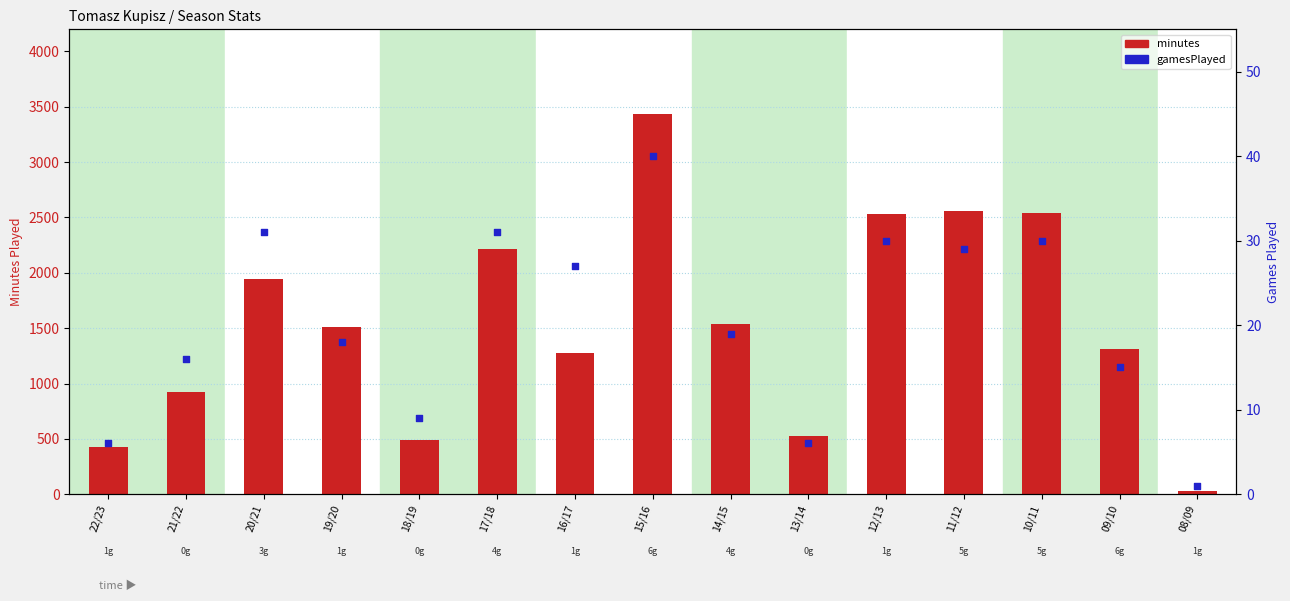

Is the value of minutes at 09/10 greater than the value of gamesPlayed at 08/09?

Yes